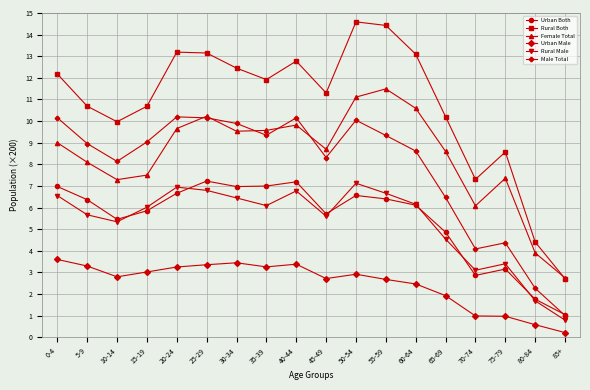

Which series has the largest total across all categories?

Rural Both